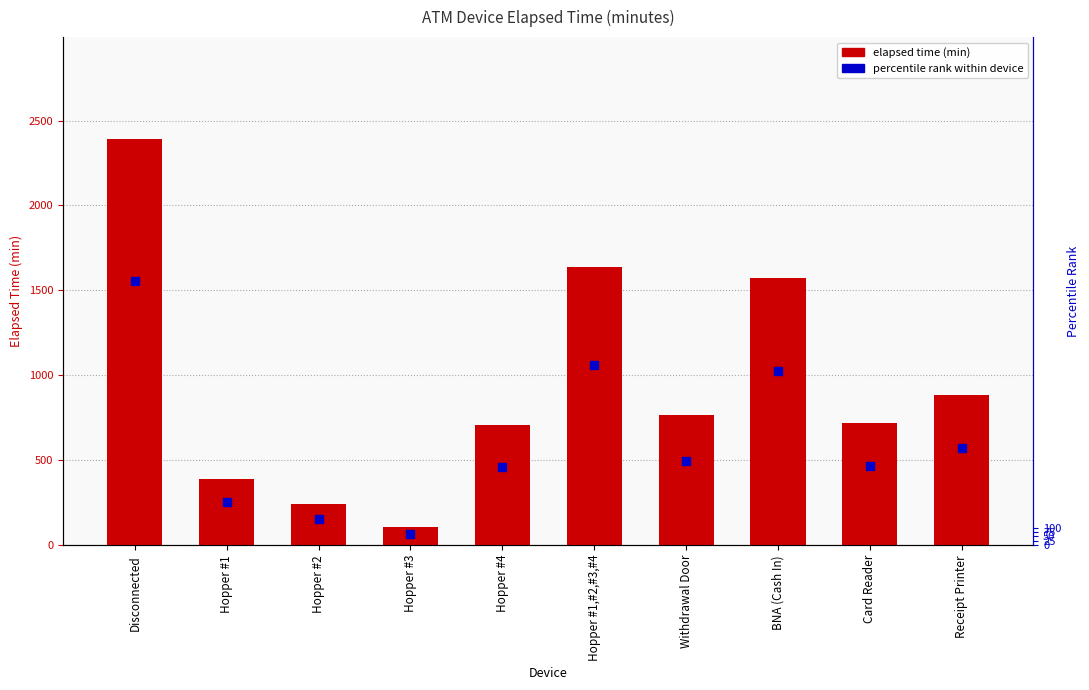

How many data points does each series have?

10